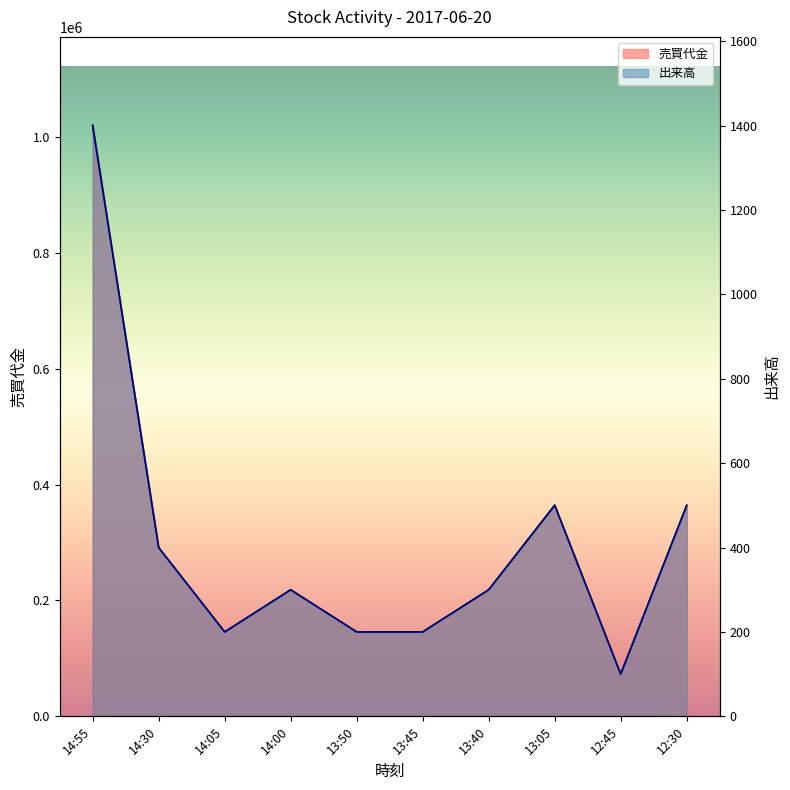

Rank the series at 12:30 from lowest to highest value.

出来高, 売買代金